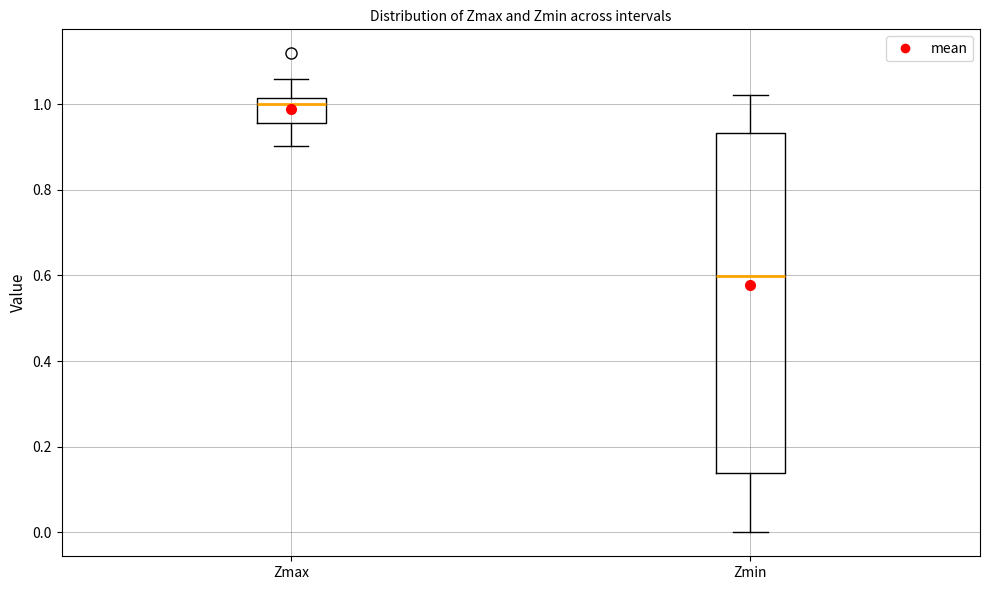

Reading left to right, read every box against the y-axis: the position of its median line, the range the box covers, and the ends of its whiskers. The values are not printed on the chart, so give them approximately, as read against the axis.

Zmax: median 1.00, box 0.96 to 1.02, whiskers 0.90 to 1.06
Zmin: median 0.60, box 0.14 to 0.94, whiskers 0.00 to 1.02